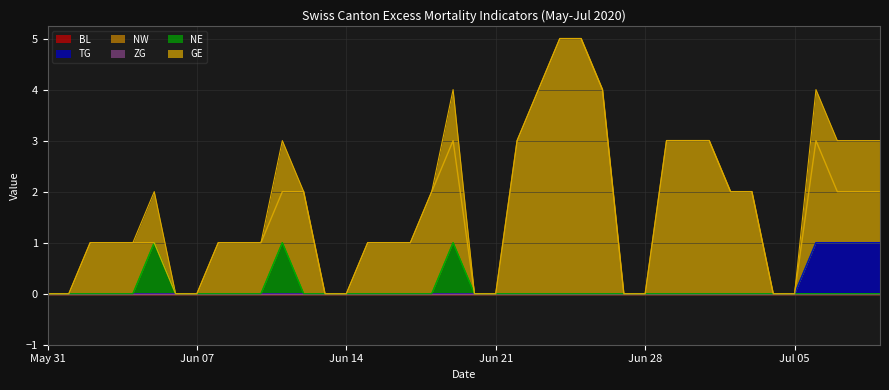

What is the spread (max minus min) of values at 2020-07-01?

3